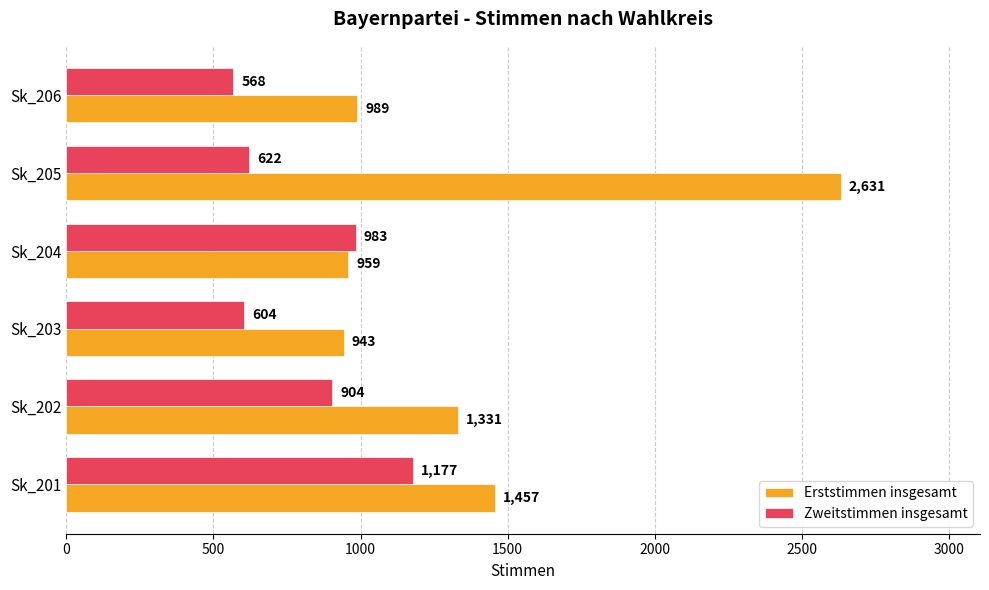

What is the difference between the maximum and minimum values in the Zweitstimmen insgesamt series?

609